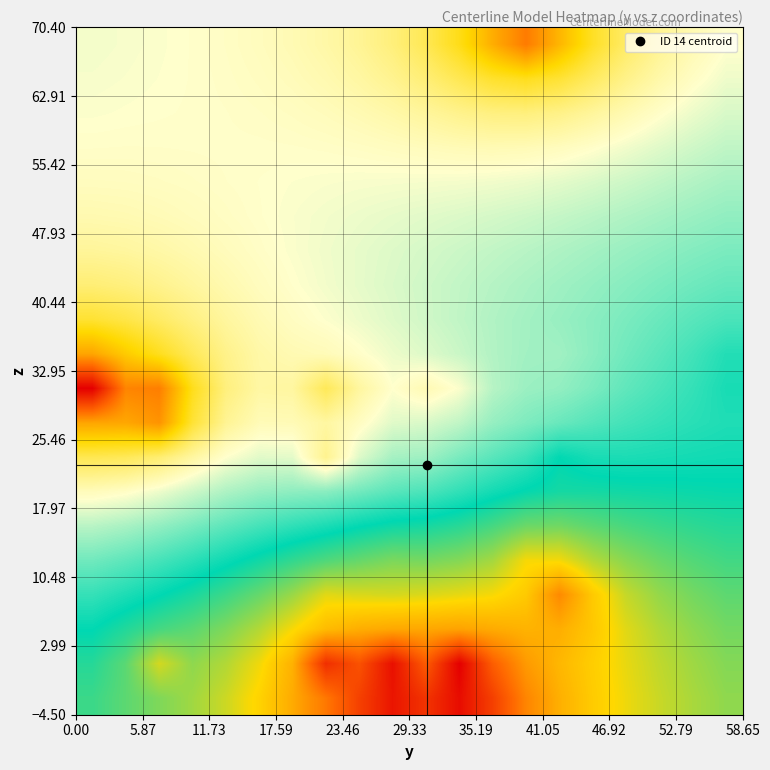

How many data points does each series have?

20